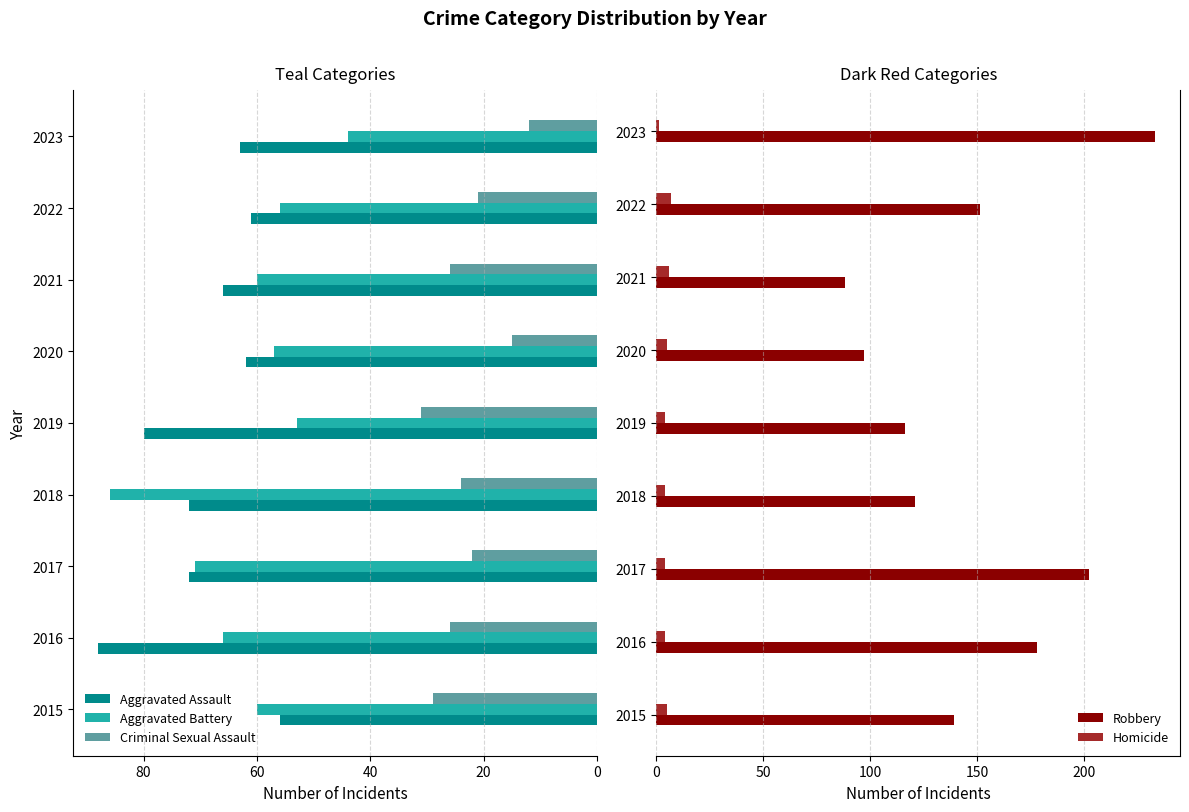

Count the number of data series in this chart.

5